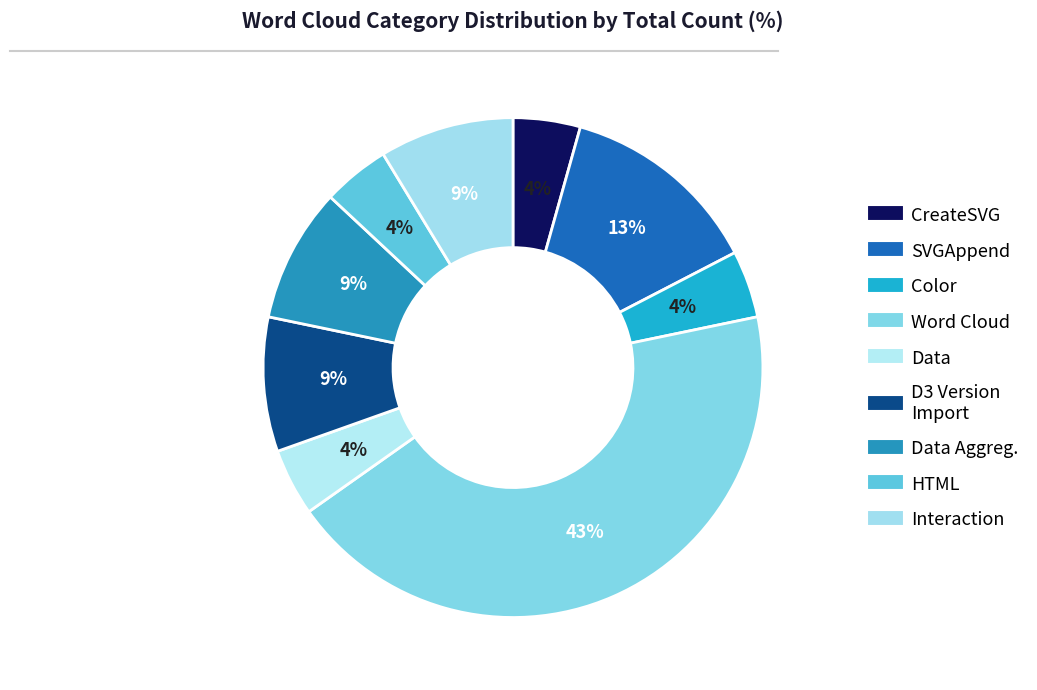

How many slices are in this pie chart?

9